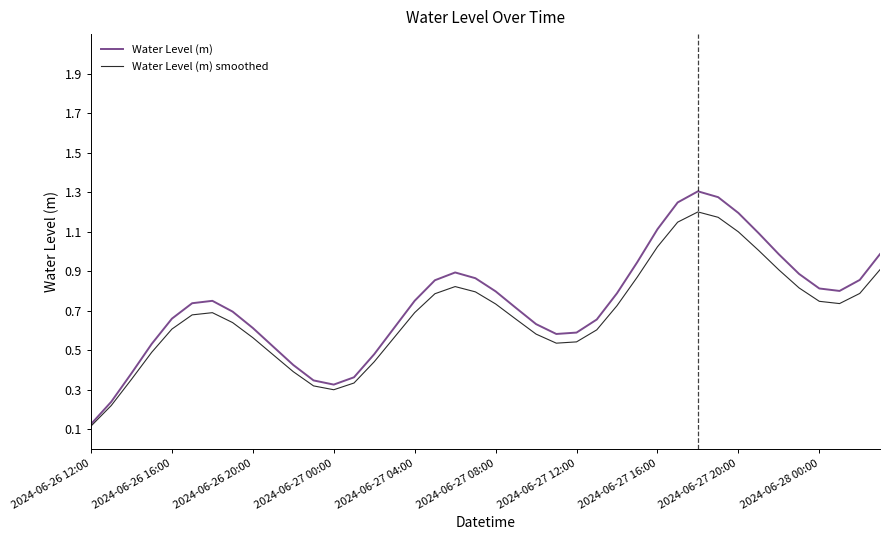

List the series in order of their peak value, lowest first.

Water Level (m) smoothed, Water Level (m)